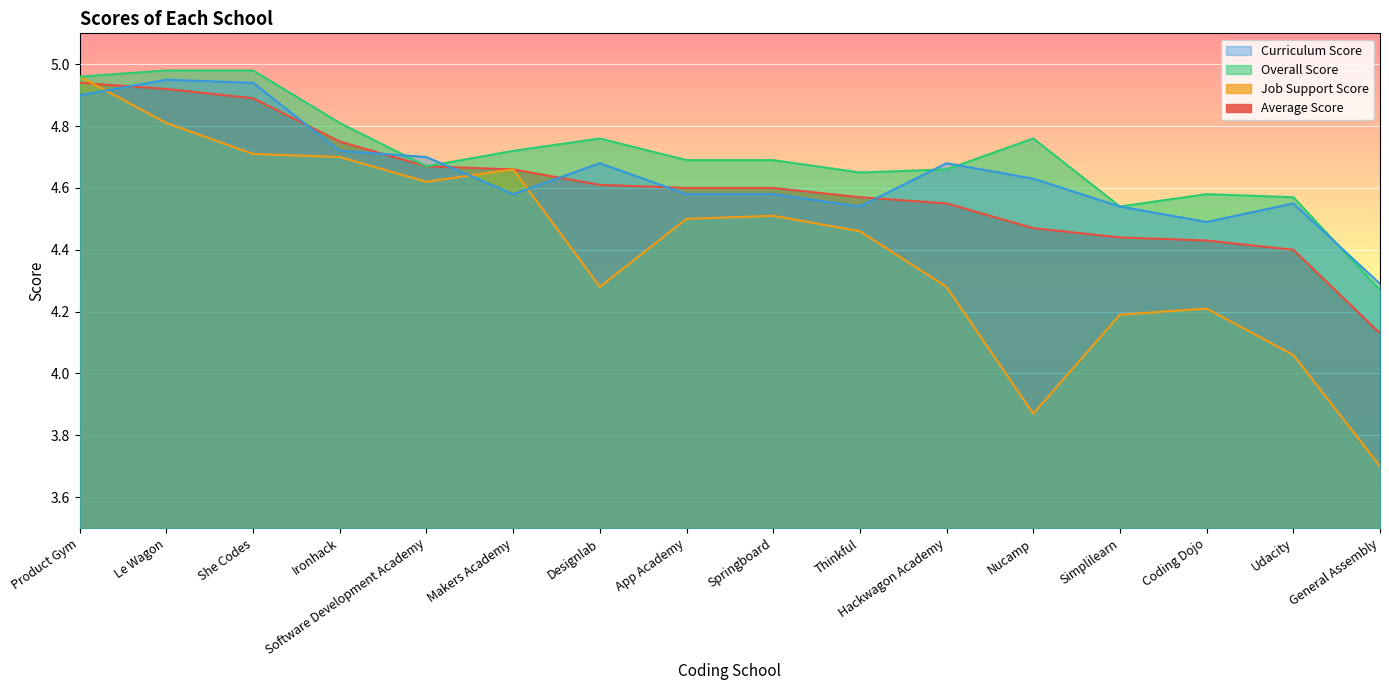

What is the spread (max minus min) of values at Coding Dojo?

0.4